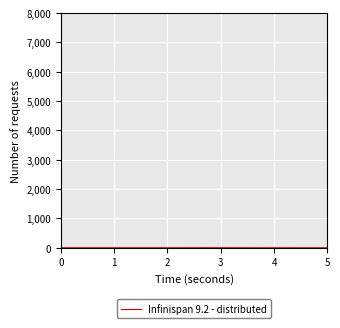

Count the number of data series in this chart.

1